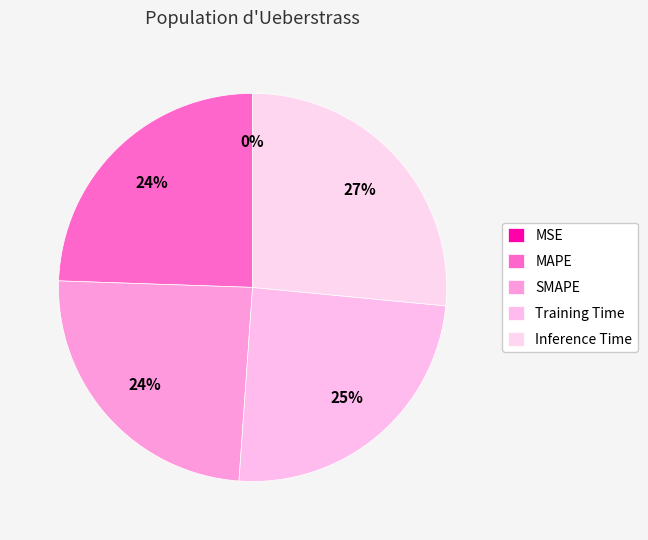

Rank the categories by value from highest to lowest.

Inference Time, Training Time, MAPE, SMAPE, MSE